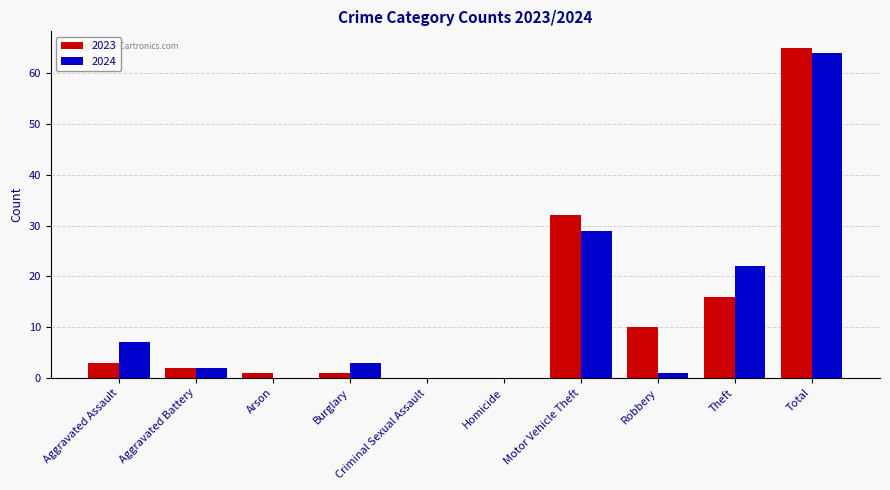

What is the greatest value displayed?

65